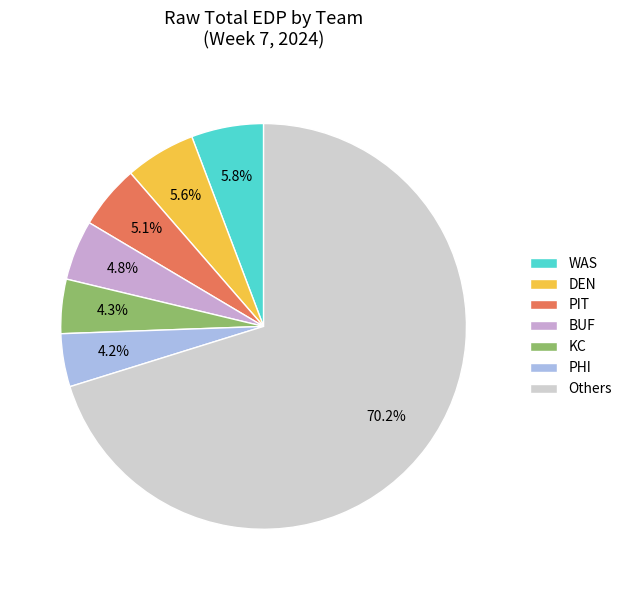

Which slice is the largest?

Others